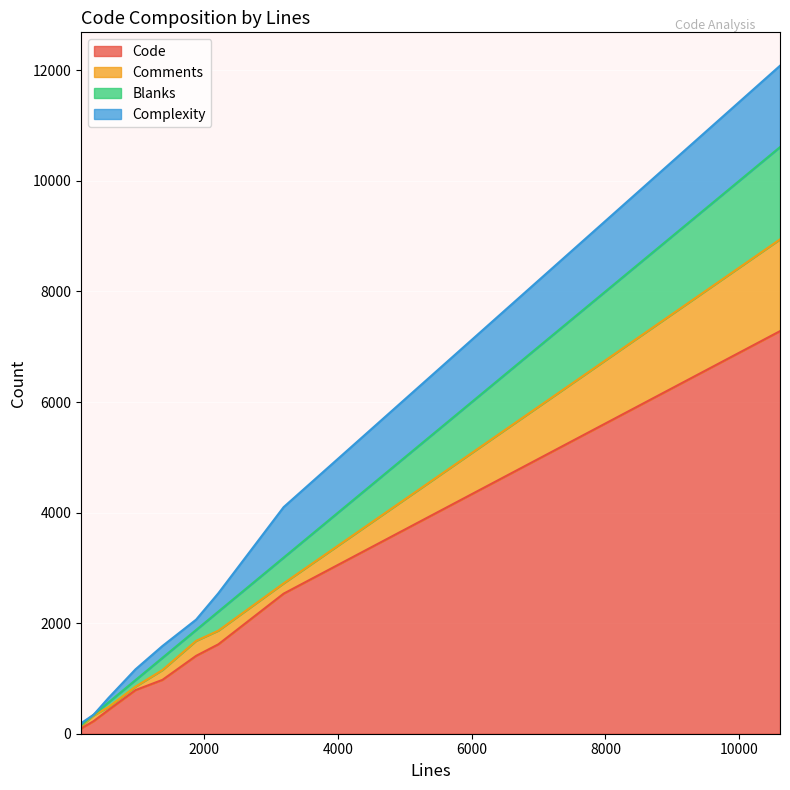

How many values in the Comments series exceed 178?

4